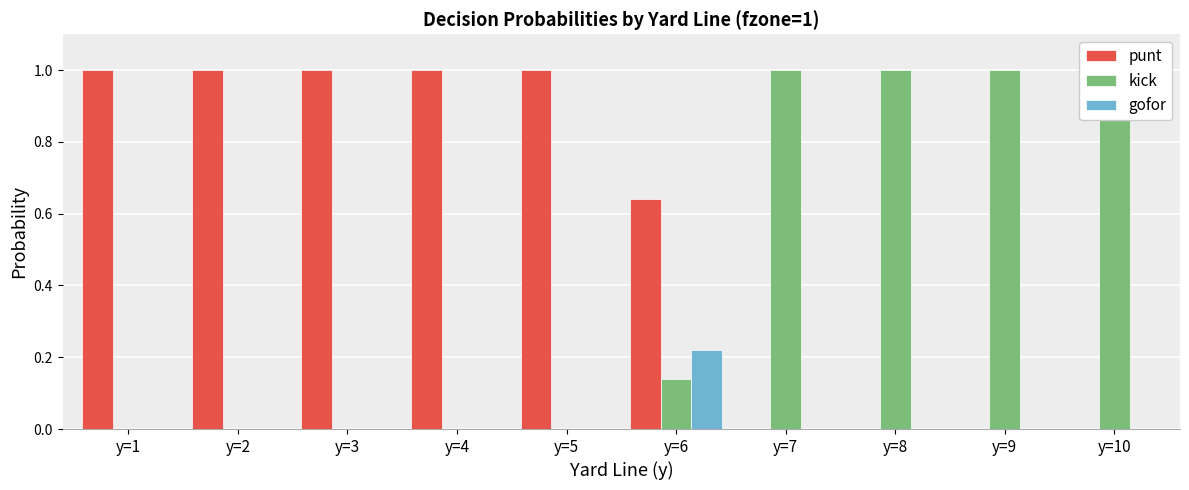

At y=5, list the series in order from smallest to largest.

kick, gofor, punt